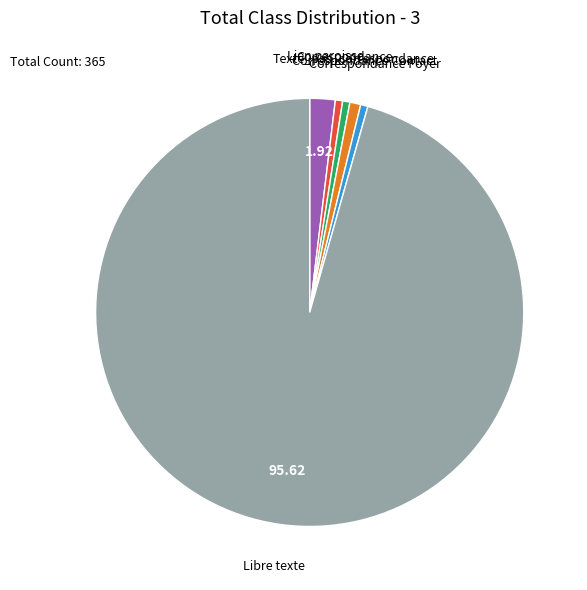

Is there a majority slice in this chart?

Yes